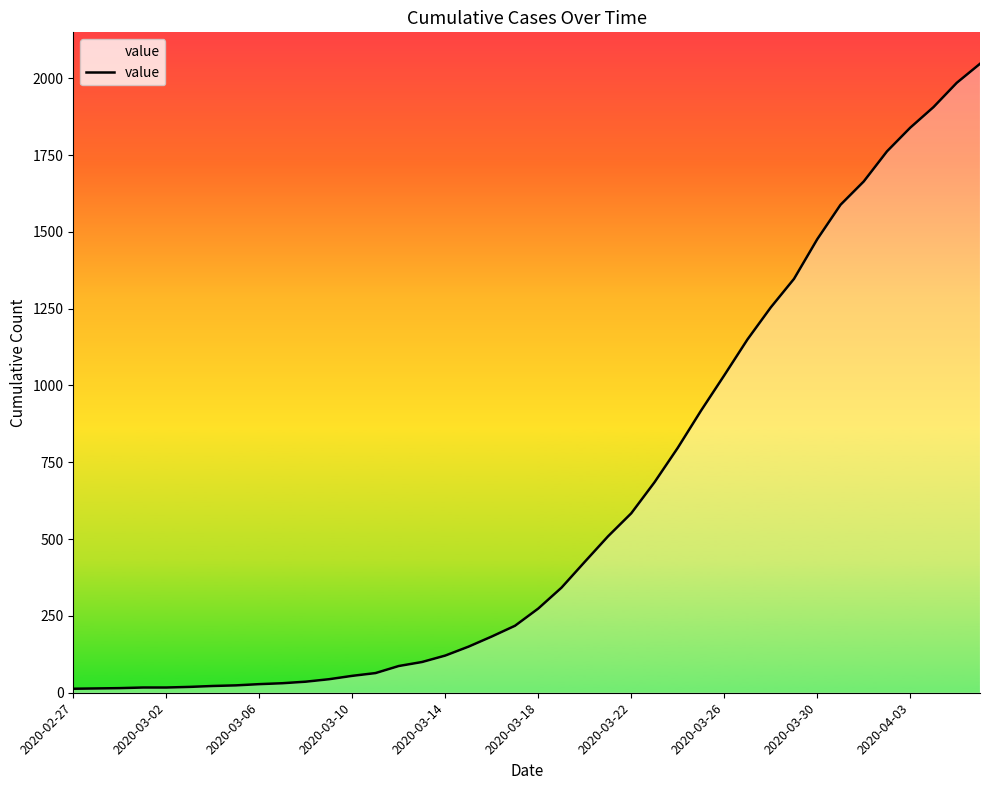

What is the maximum value shown in the chart?

2047